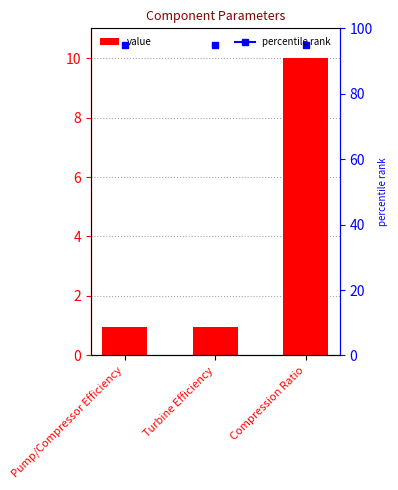

Read the value at Compression Ratio.

10.0